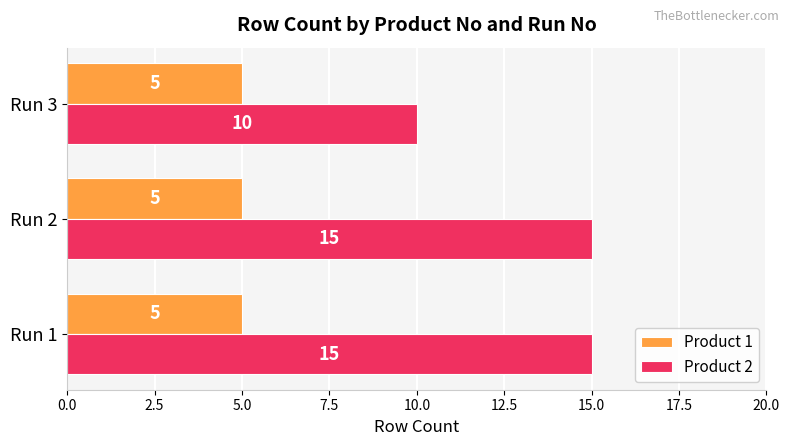

Which series has the widest spread of values?

Product 2